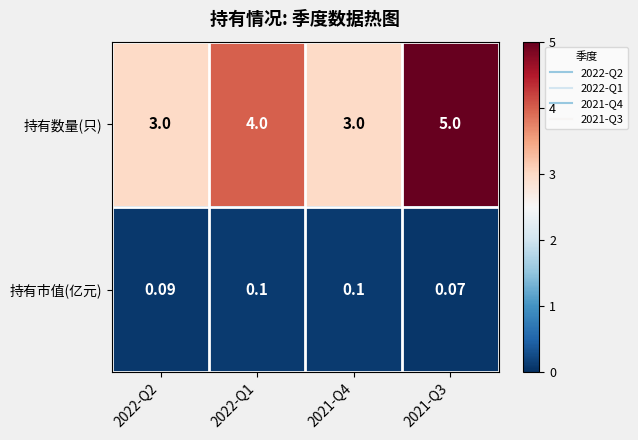

Rank the series by their average value, from highest to lowest.

持有数量(只), 持有市值(亿元)